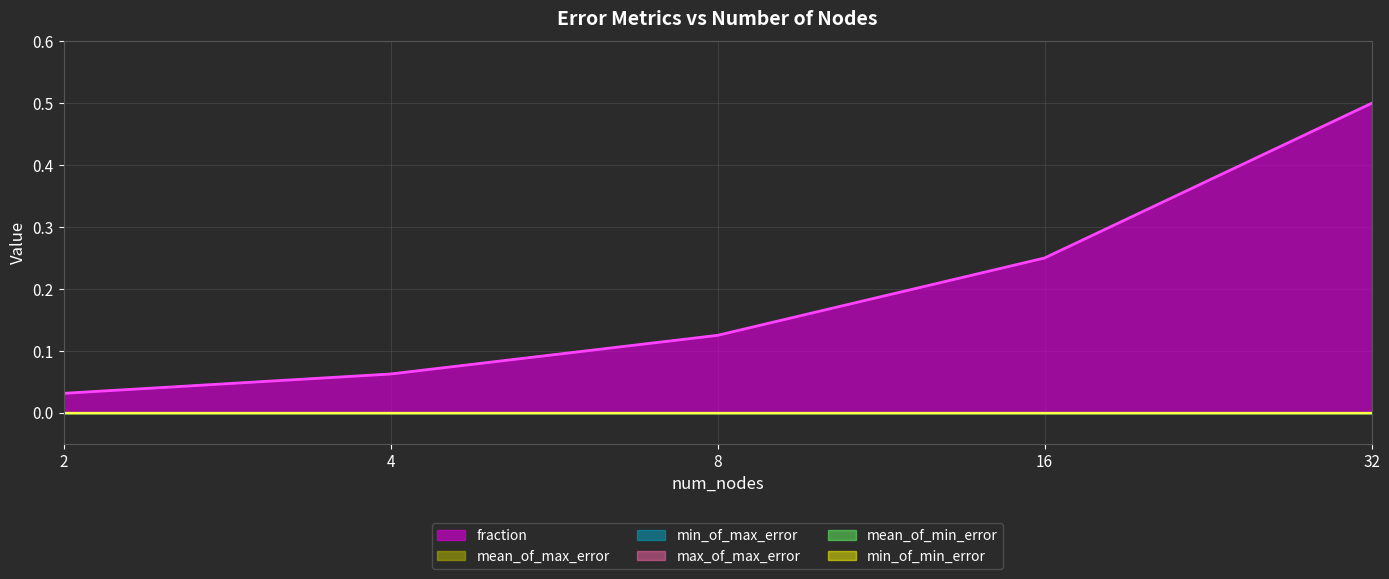

How many lines are shown in the chart?

6